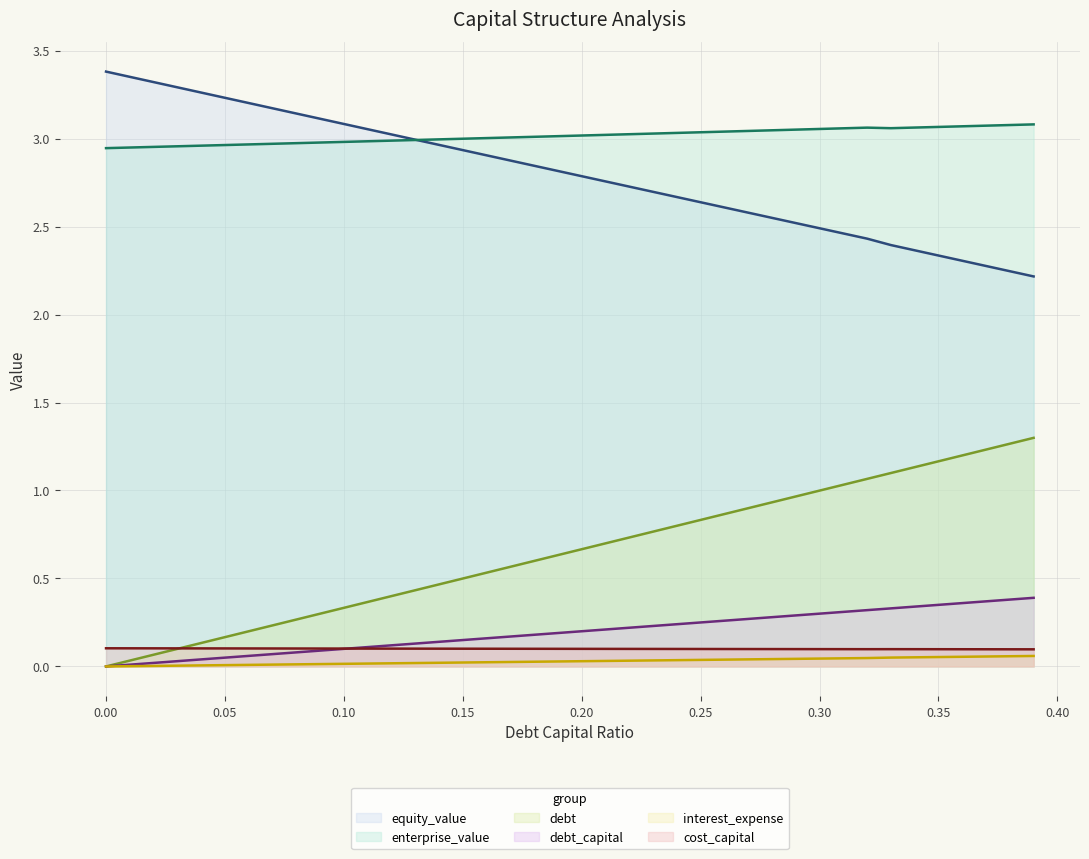

Is the value of debt_capital at 0.15 greater than the value of equity_value at 0.36?

No